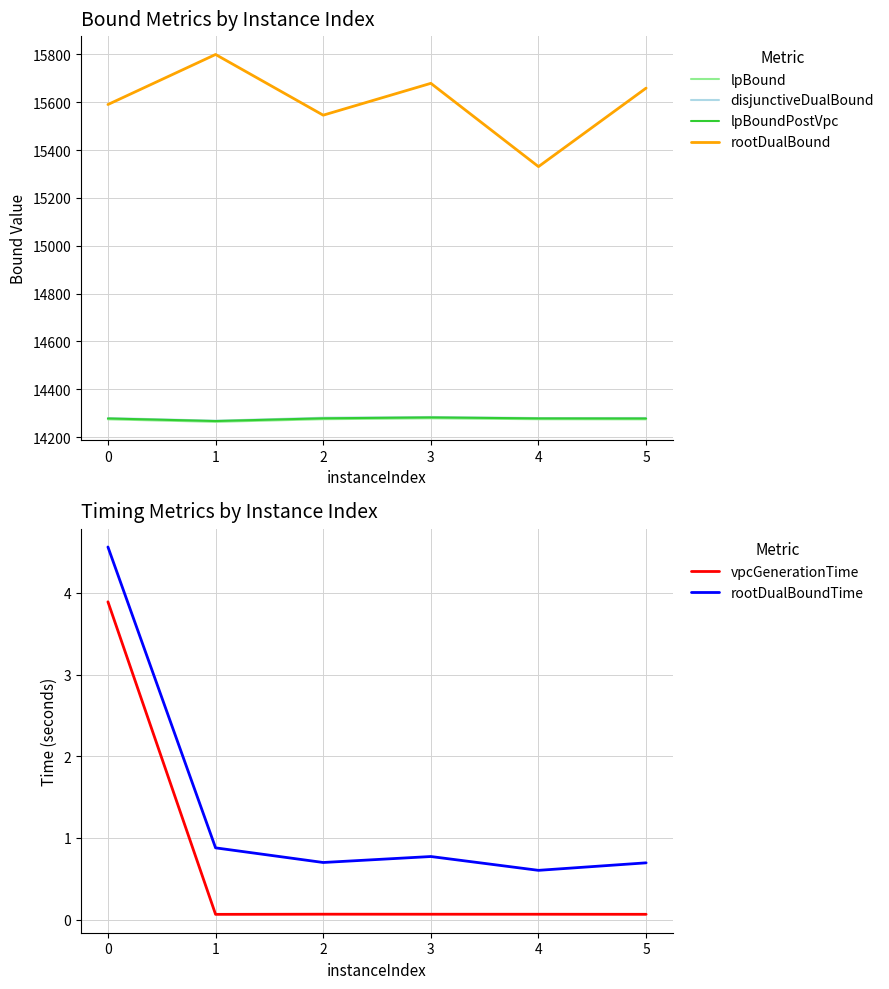

How many distinct data groups are displayed?

6